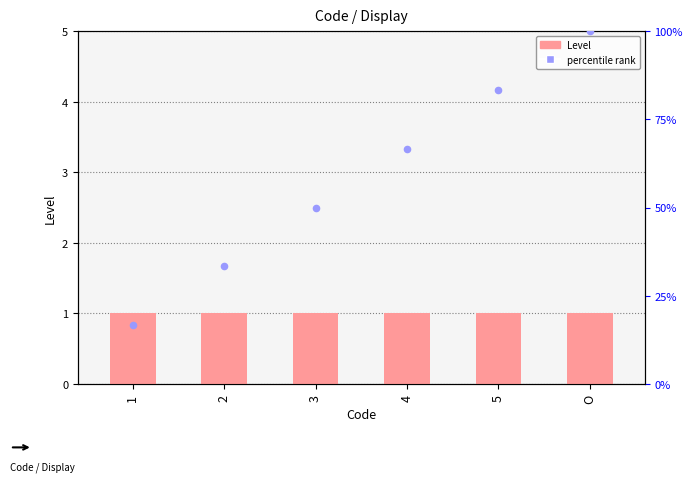

At how many categories does at least one series exceed 89?

1